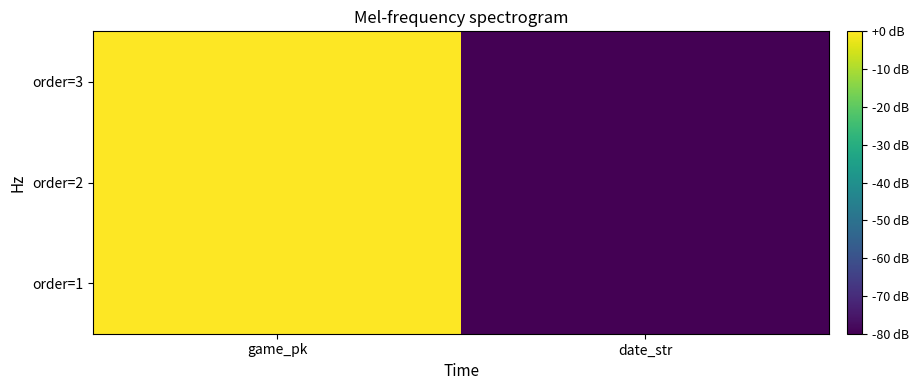

Rank the series by their maximum value, from lowest to highest.

order=1, order=2, order=3